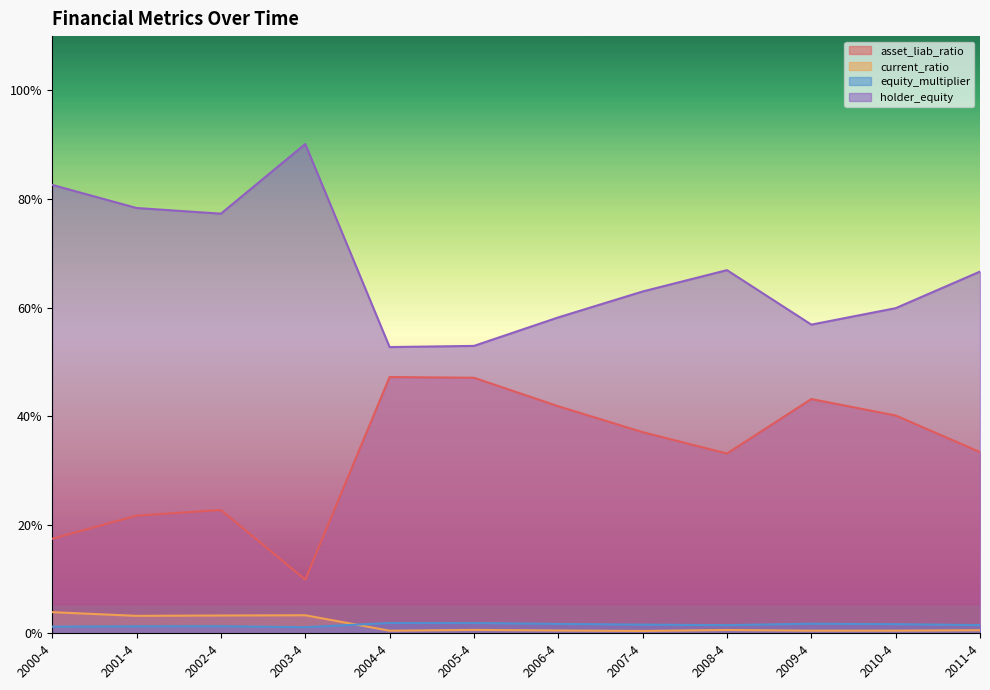

Where does the holder_equity series first go above 66?

2000-4